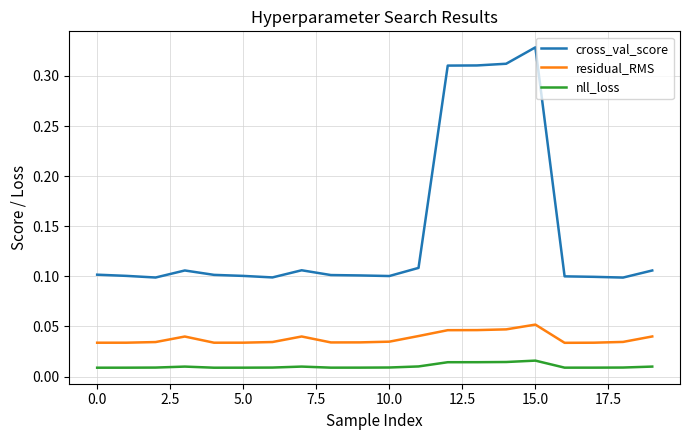

Which series has the widest spread of values?

cross_val_score